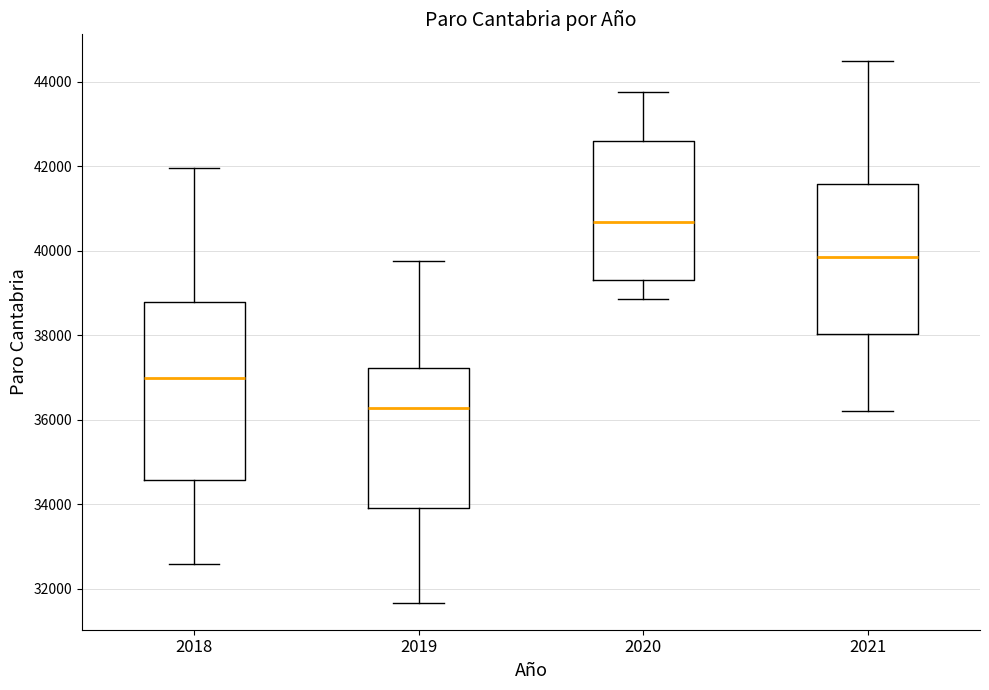

Reading left to right, read every box against the y-axis: the position of its median line, the range the box covers, and the ends of its whiskers. The values are not printed on the chart, so give them approximately, as read against the axis.

2018: median 37000, box 34600 to 38800, whiskers 32600 to 42000
2019: median 36200, box 34000 to 37200, whiskers 31600 to 39800
2020: median 40600, box 39400 to 42600, whiskers 38800 to 43800
2021: median 39800, box 38000 to 41600, whiskers 36200 to 44400